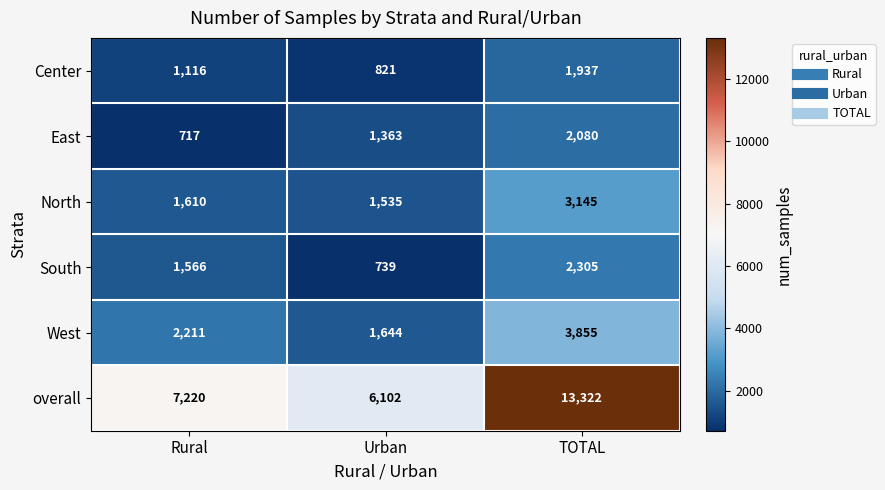

How many data points does each series have?

3